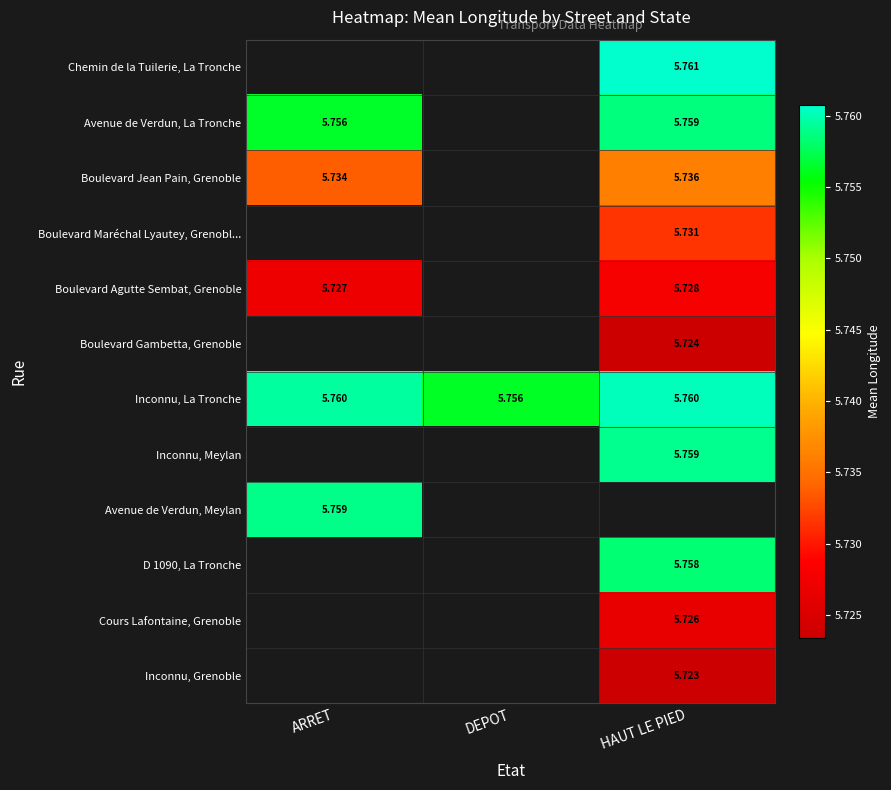

Rank the series by their maximum value, from highest to lowest.

Chemin de la Tuilerie, La Tronche, Avenue de Verdun, La Tronche, Boulevard Jean Pain, Grenoble, Boulevard Maréchal Lyautey, Grenobl..., Boulevard Agutte Sembat, Grenoble, Boulevard Gambetta, Grenoble, Inconnu, La Tronche, Inconnu, Meylan, Avenue de Verdun, Meylan, D 1090, La Tronche, Cours Lafontaine, Grenoble, Inconnu, Grenoble